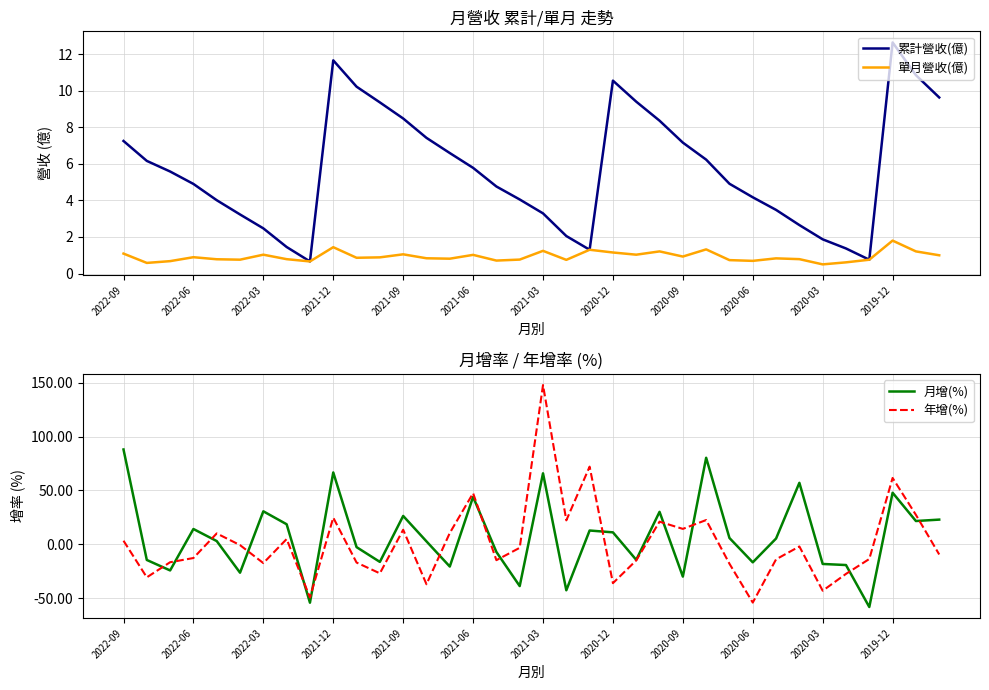

Reading left to right, extract all data points from this chart.

累計營收(億): 7.2	6.2	5.6	4.9	4.0	3.2	2.5	1.4	0.7	11.7	10.2	9.4	8.5	7.4	6.6	5.8	4.8	4.0	3.3	2.0	1.3	10.6	9.4	8.4	7.2	6.2	4.9	4.2	3.5	2.6	1.9	1.4	0.8	12.6	10.8	9.6
單月營收(億): 1.1	0.6	0.7	0.9	0.8	0.8	1.0	0.8	0.7	1.4	0.9	0.9	1.1	0.8	0.8	1.0	0.7	0.8	1.2	0.7	1.3	1.1	1.0	1.2	0.9	1.3	0.7	0.7	0.8	0.8	0.5	0.6	0.8	1.8	1.2	1.0
月增(%): 88.0	-14.4	-24.1	14.3	3.1	-26.2	30.7	18.7	-54.0	66.7	-2.5	-16.2	26.4	2.8	-20.5	44.1	-7.0	-38.6	65.9	-42.5	12.9	11.2	-14.3	30.2	-29.8	80.3	6.0	-16.6	5.5	57.1	-18.1	-19.1	-58.0	47.9	21.7	23.0
年增(%): 3.4	-30.5	-16.5	-12.6	10.2	-0.6	-17.3	5.0	-49.1	24.8	-16.8	-26.8	13.6	-36.9	10.6	47.5	-14.6	-3.1	147.7	22.3	72.1	-35.9	-14.8	21.1	14.4	22.6	-17.9	-53.9	-13.8	-1.9	-42.9	-27.3	-13.5	61.6	27.4	-9.3